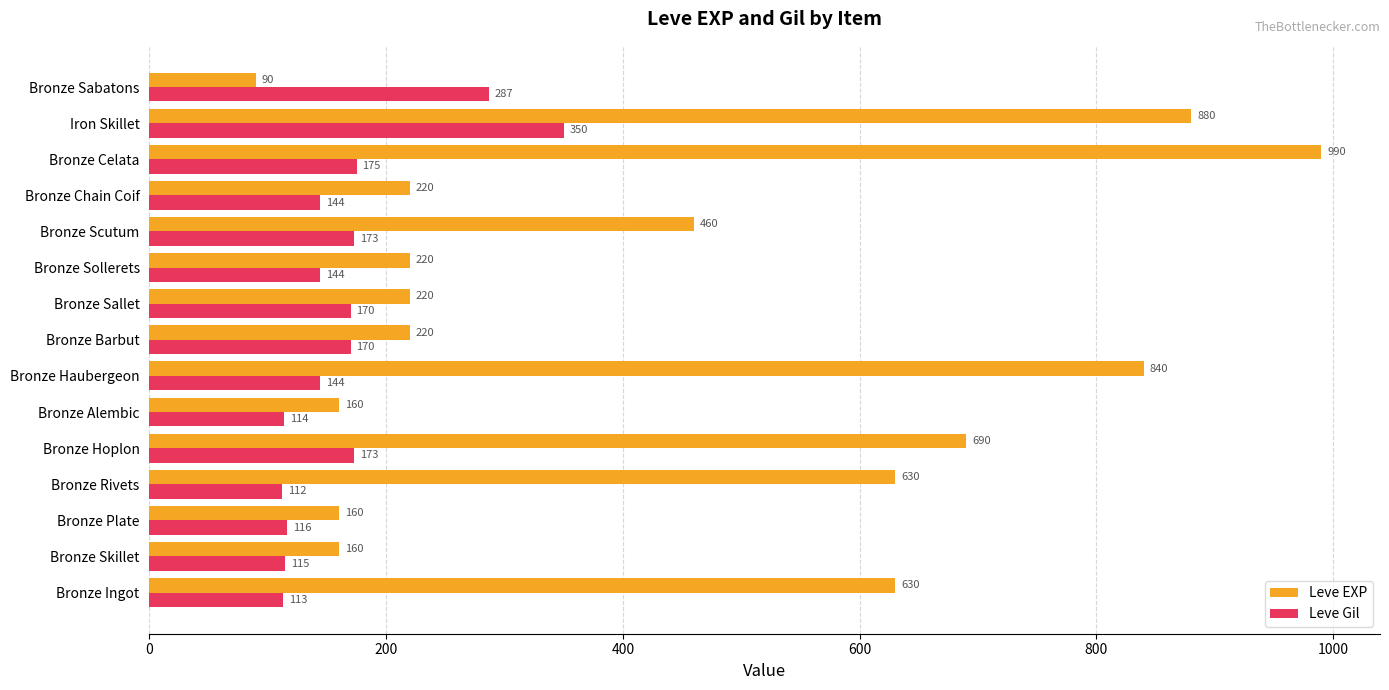

Rank the series at Bronze Sabatons from highest to lowest value.

Leve Gil, Leve EXP